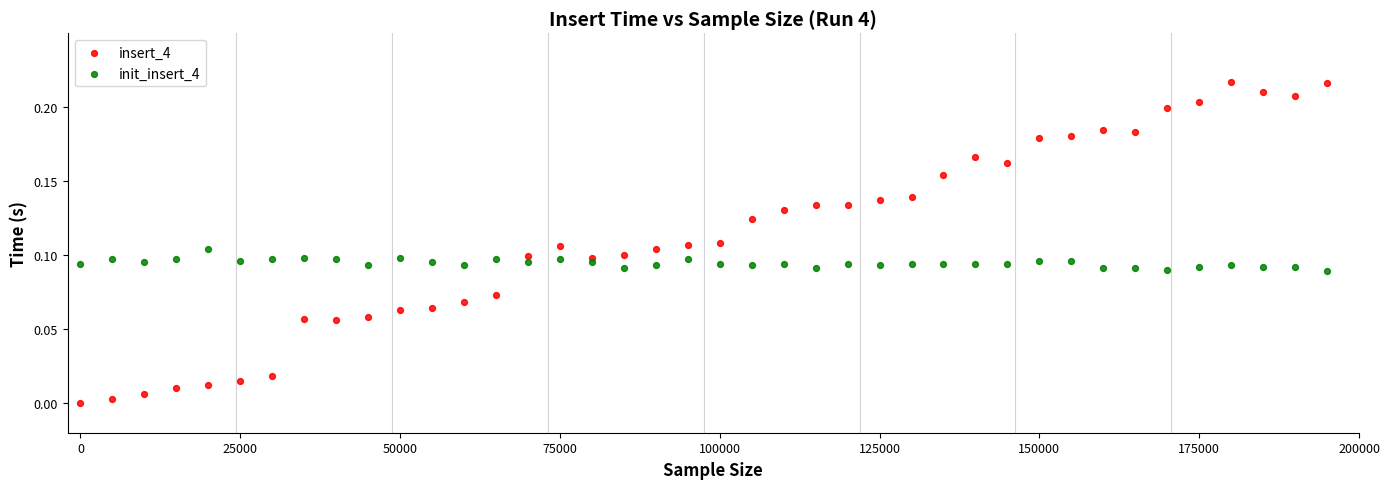

Which series contains the highest Y value?

insert_4